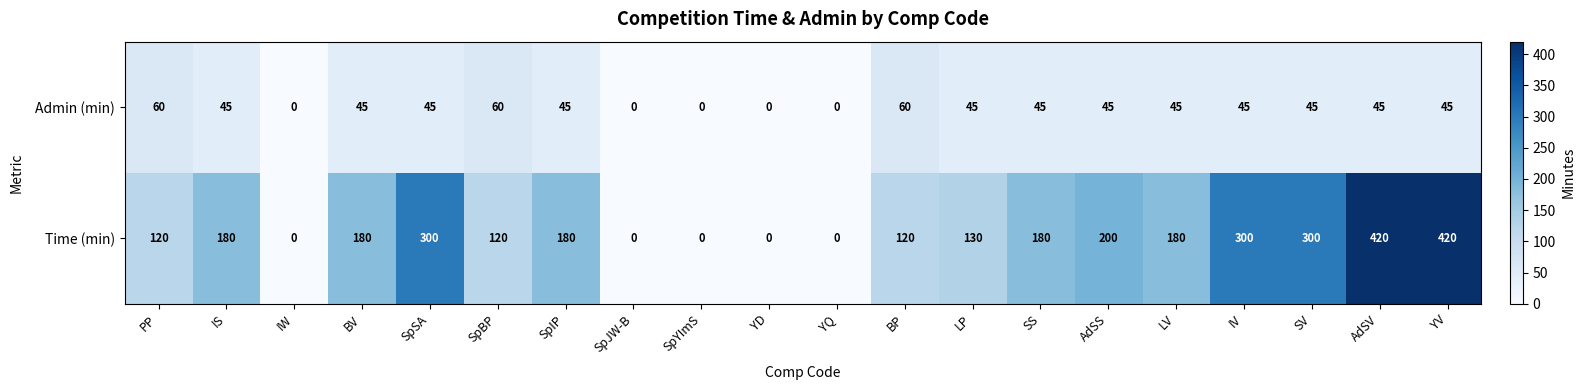

What is the total value across all series at AdSS?

245